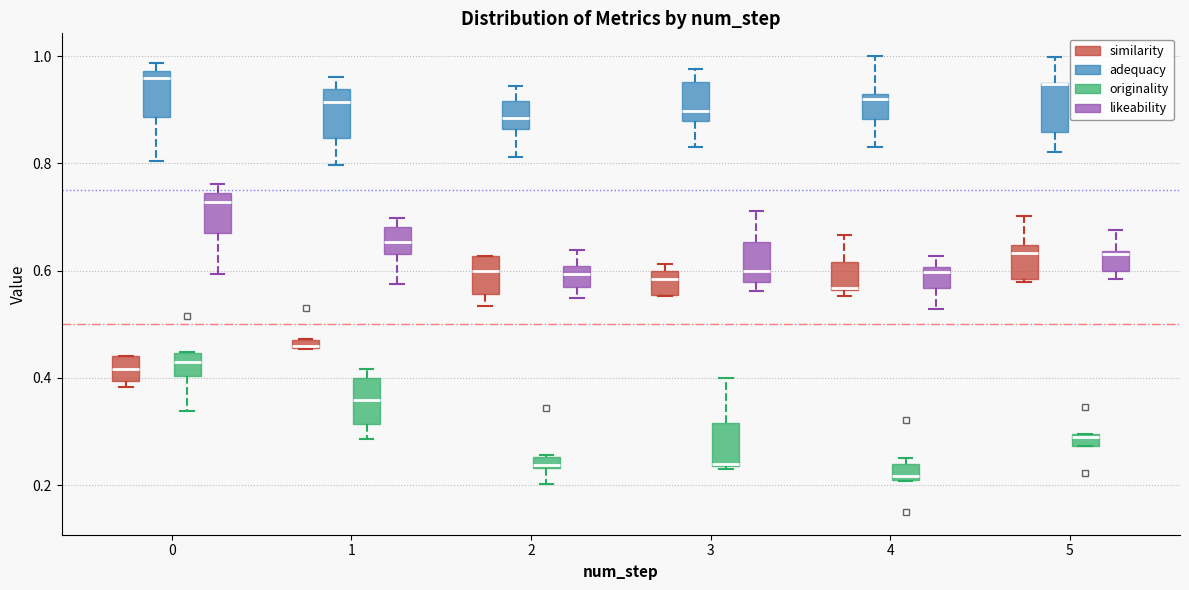

Where does the lower whisker of the box for 4 (adequacy) end on the y-axis? The values are not printed on the chart, so give them approximately, as read against the axis.

0.82